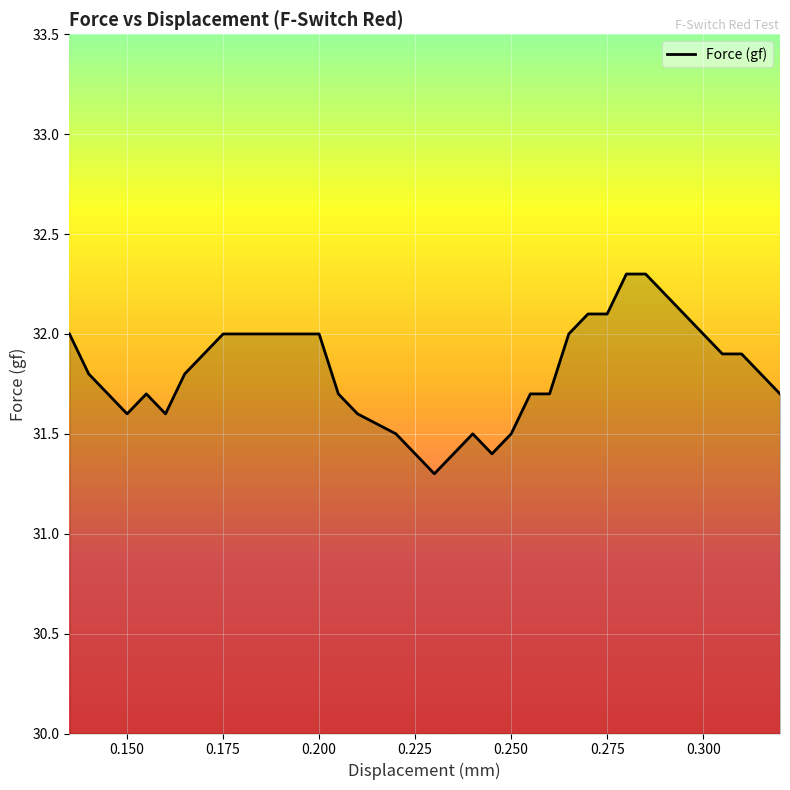

What is the difference between the maximum and minimum values?

1.0